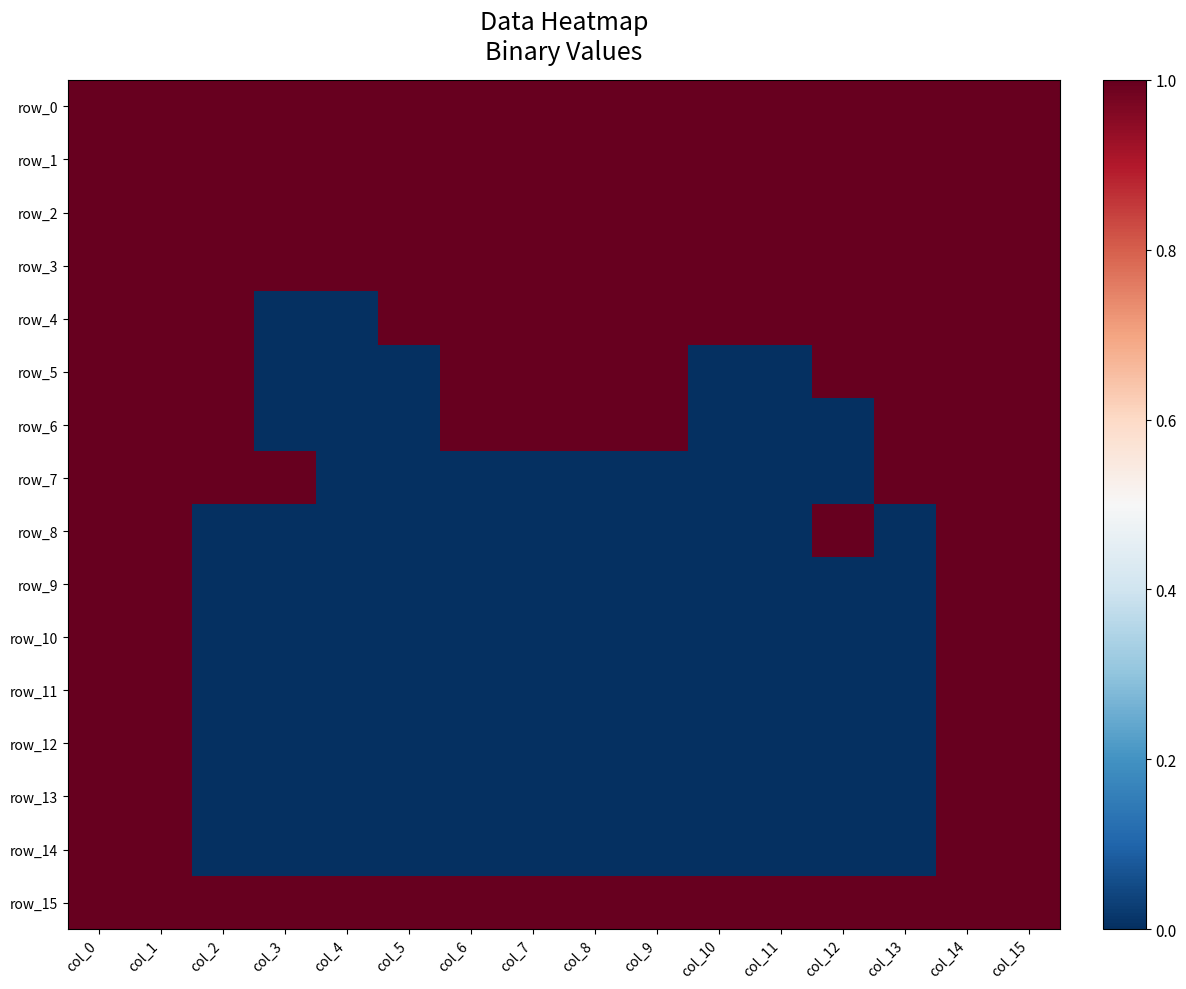

Reading right to left, extract all data points from this chart.

row_0: 1	1	1	1	1	1	1	1	1	1	1	1	1	1	1	1
row_1: 1	1	1	1	1	1	1	1	1	1	1	1	1	1	1	1
row_2: 1	1	1	1	1	1	1	1	1	1	1	1	1	1	1	1
row_3: 1	1	1	1	1	1	1	1	1	1	1	1	1	1	1	1
row_4: 1	1	1	1	1	1	1	1	1	1	1	0	0	1	1	1
row_5: 1	1	1	1	0	0	1	1	1	1	0	0	0	1	1	1
row_6: 1	1	1	0	0	0	1	1	1	1	0	0	0	1	1	1
row_7: 1	1	1	0	0	0	0	0	0	0	0	0	1	1	1	1
row_8: 1	1	0	1	0	0	0	0	0	0	0	0	0	0	1	1
row_9: 1	1	0	0	0	0	0	0	0	0	0	0	0	0	1	1
row_10: 1	1	0	0	0	0	0	0	0	0	0	0	0	0	1	1
row_11: 1	1	0	0	0	0	0	0	0	0	0	0	0	0	1	1
row_12: 1	1	0	0	0	0	0	0	0	0	0	0	0	0	1	1
row_13: 1	1	0	0	0	0	0	0	0	0	0	0	0	0	1	1
row_14: 1	1	0	0	0	0	0	0	0	0	0	0	0	0	1	1
row_15: 1	1	1	1	1	1	1	1	1	1	1	1	1	1	1	1